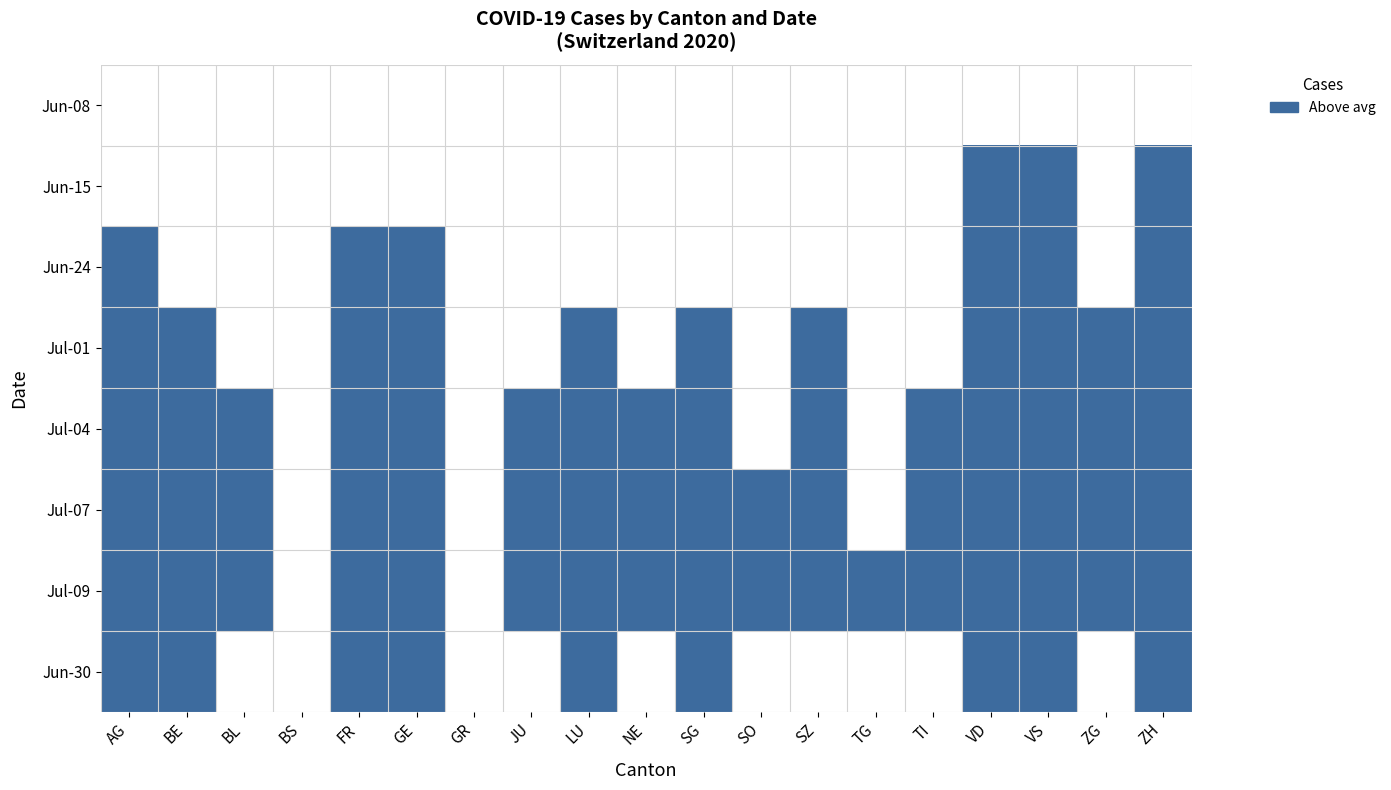

How many categories are shown in the chart?

19